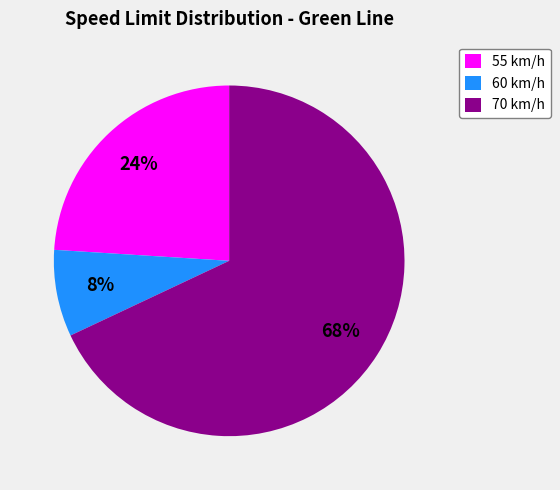

How many slices are in this pie chart?

3